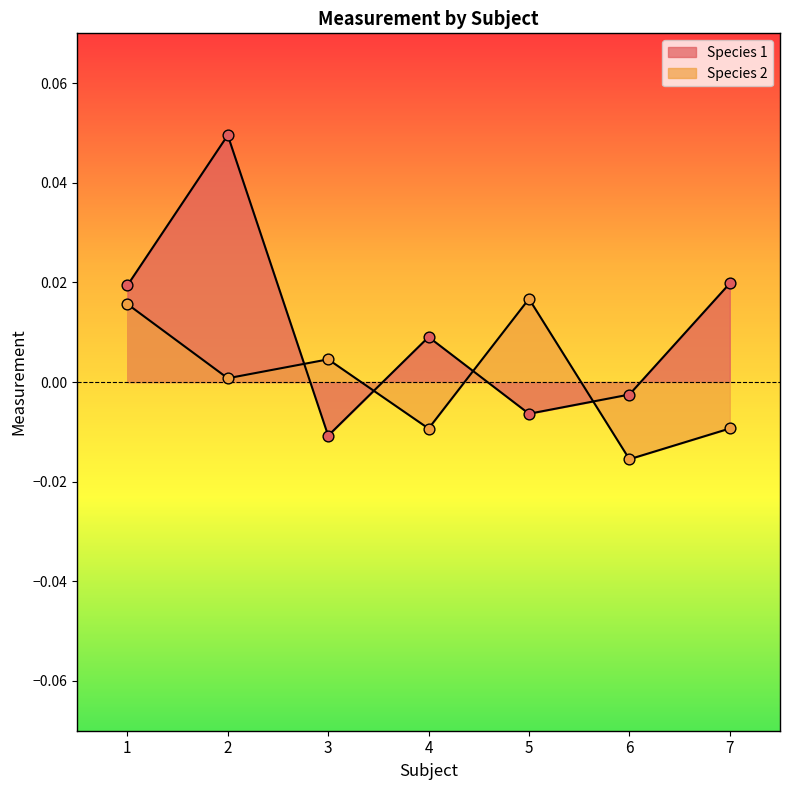

At which category is the sum across all series the highest?

2